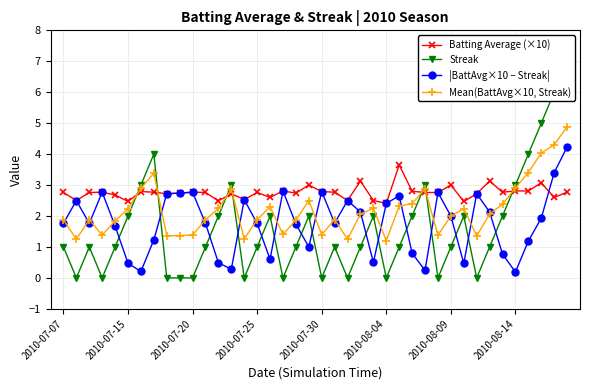

How many interior local valleys does the Batting Average (×10) series have?

12